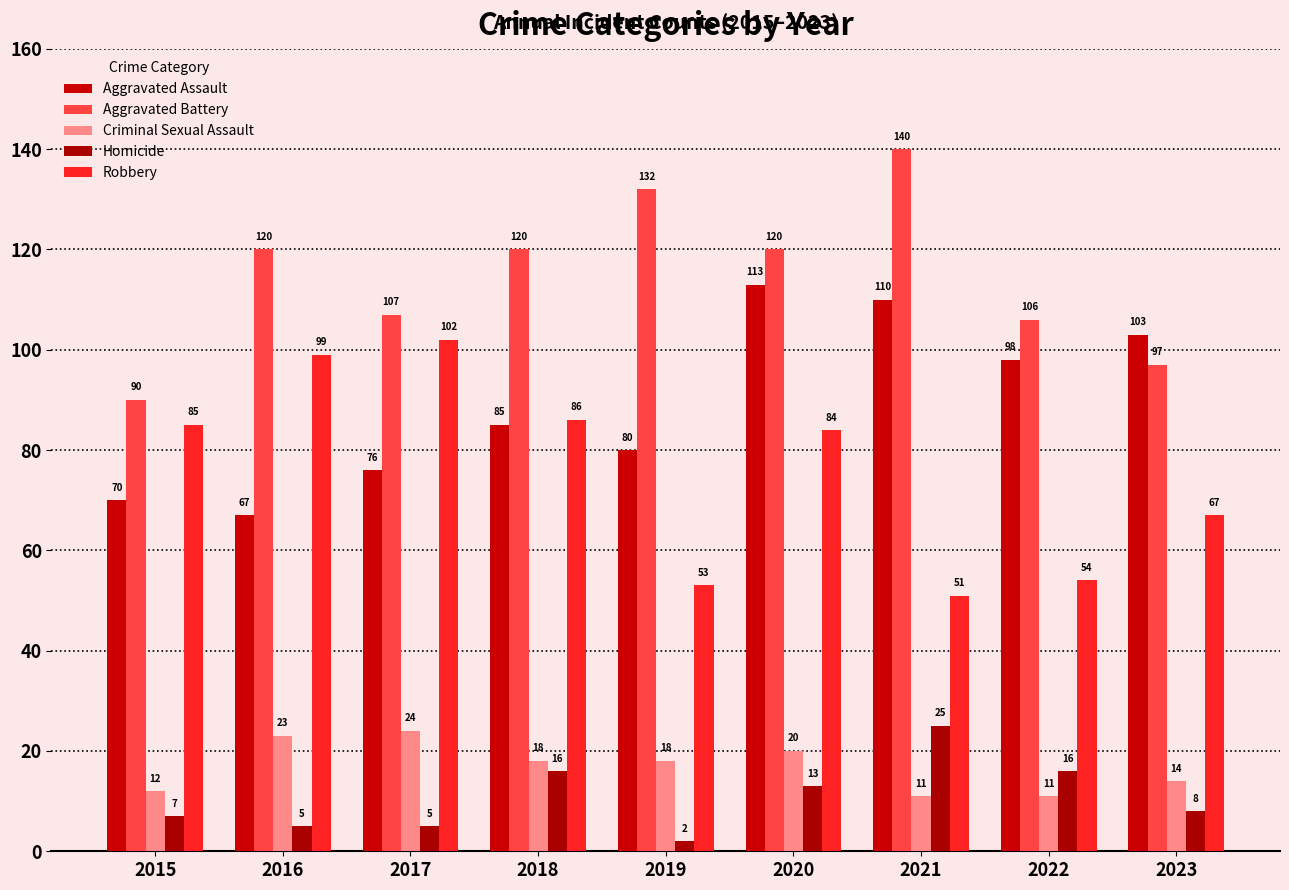

The value of Homicide at 2022 is 23. True or false?

False